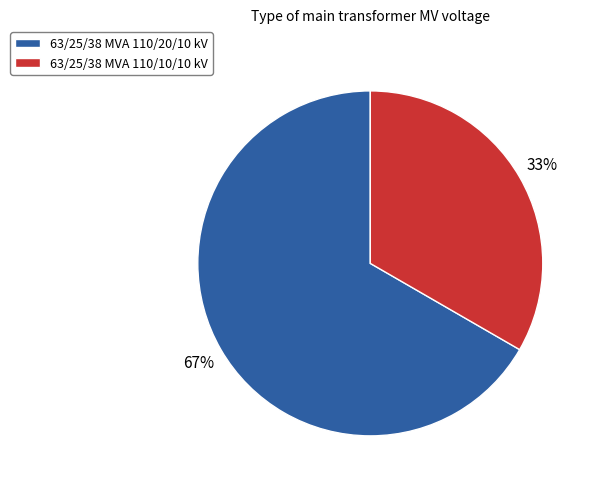

To the nearest percent, what percentage of the pie is 63/25/38 MVA 110/20/10 kV?

67%